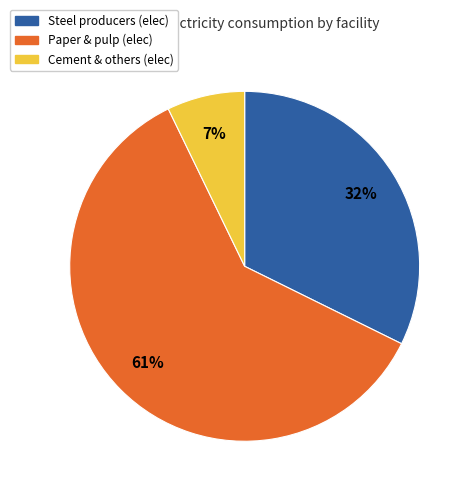

Count the number of slices in the pie.

3